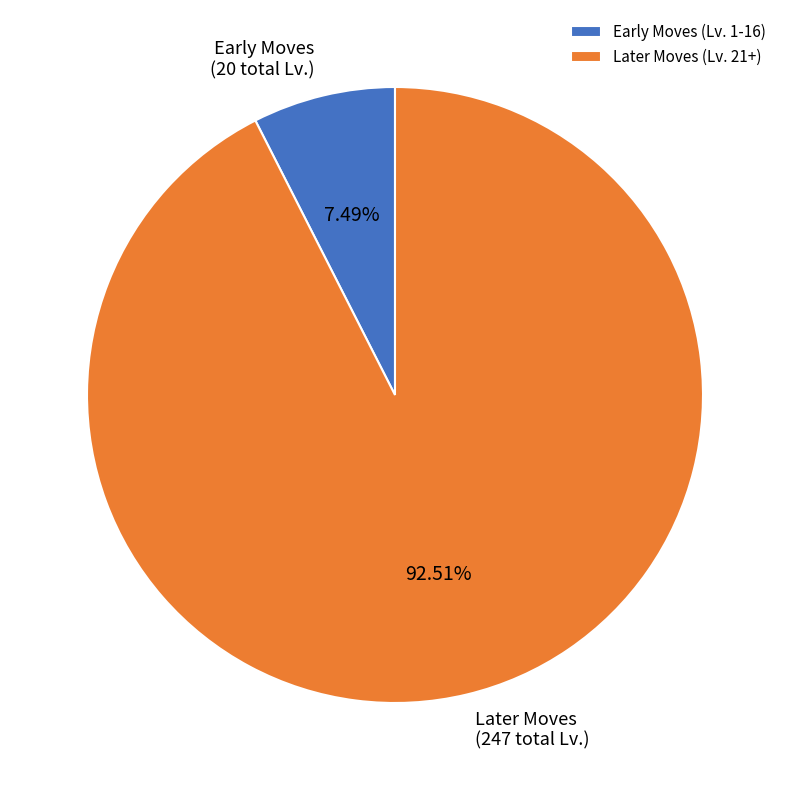

What is the ratio of the value at Later Moves (Lv. 21+) to the value at Early Moves (Lv. 1-16)?

12.4